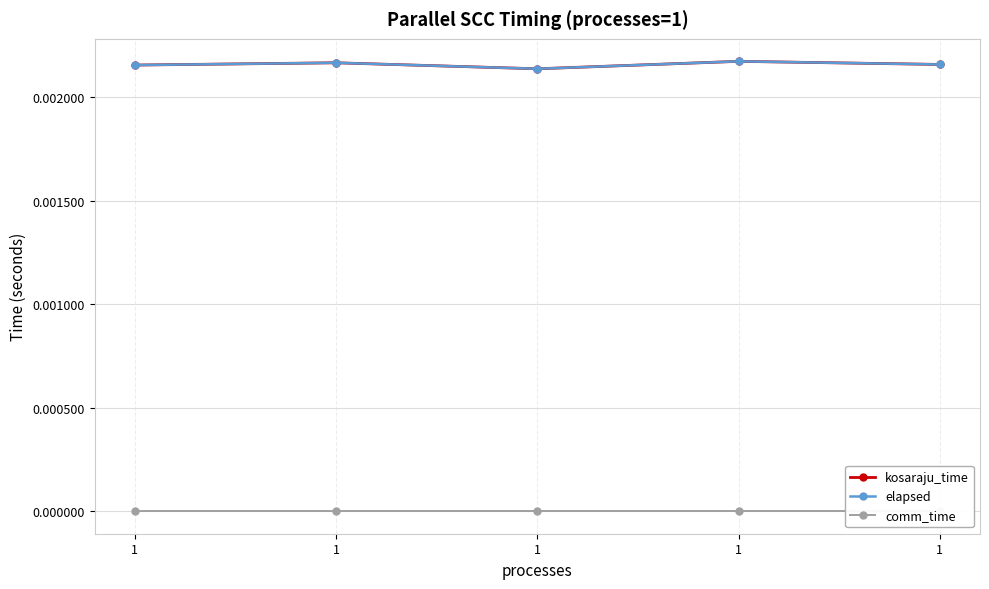

Is this an area chart (filled region under the line)?

No